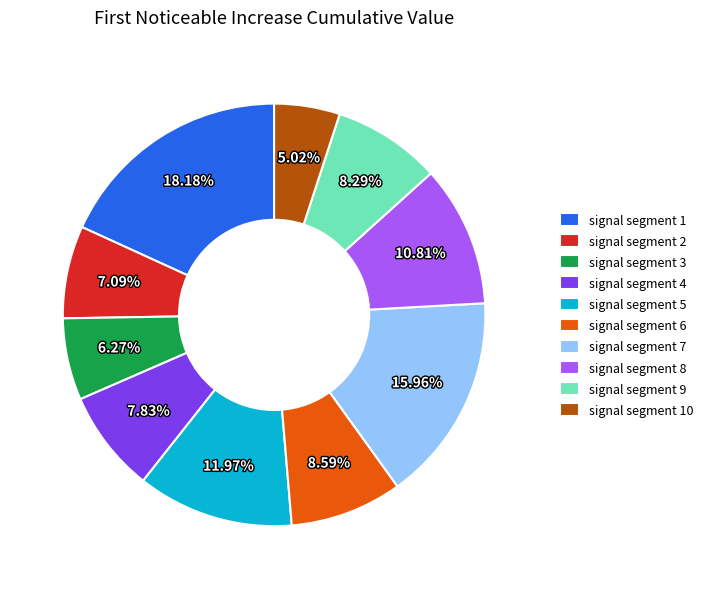

Does signal segment 2 represent more than half of the total?

No